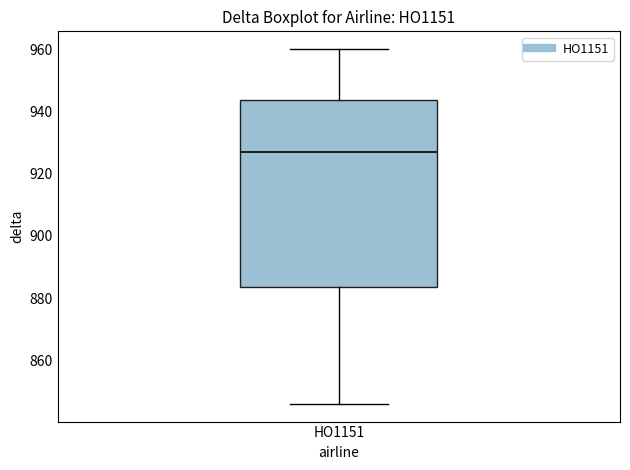

Where does the upper whisker of the box for HO1151 end on the y-axis? The values are not printed on the chart, so give them approximately, as read against the axis.

960